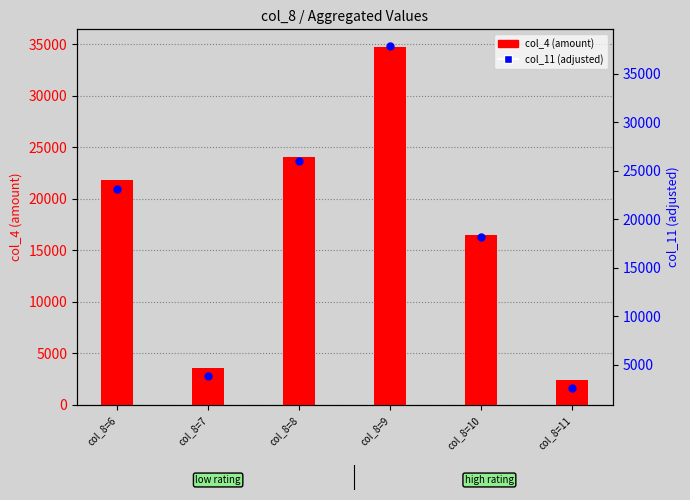

Which series reaches the maximum Y coordinate?

col_11